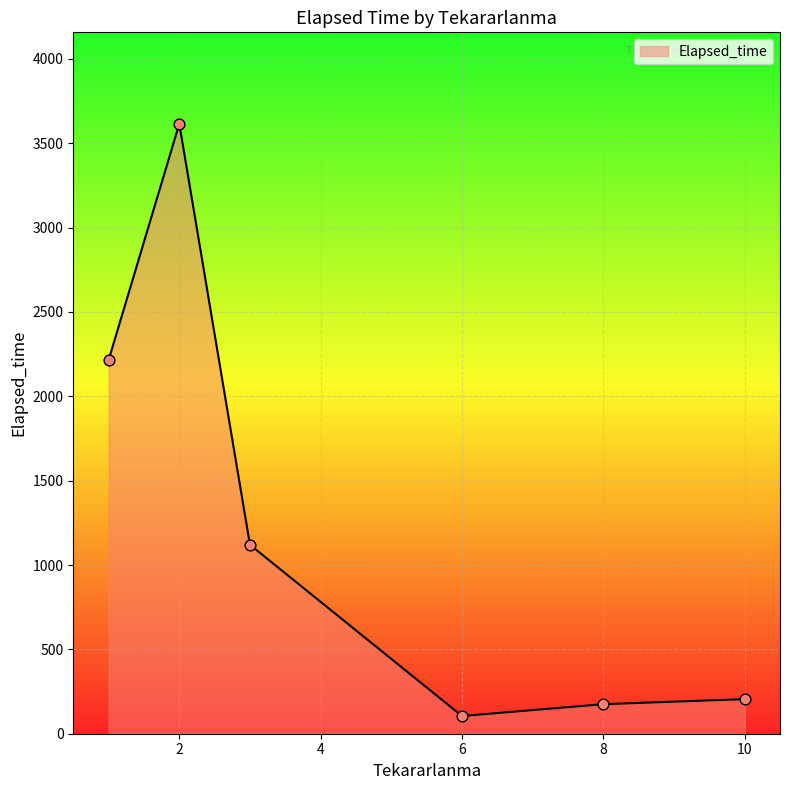

What is the average value?

1239